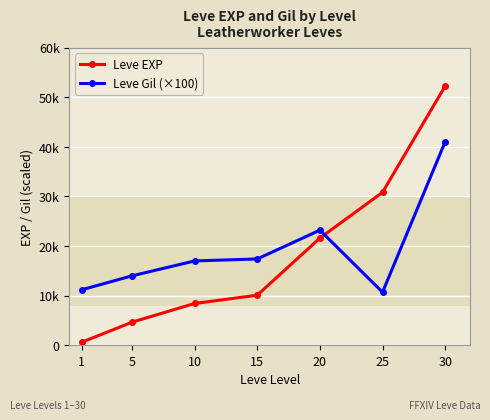

Between 30 and 15, which is larger?

30